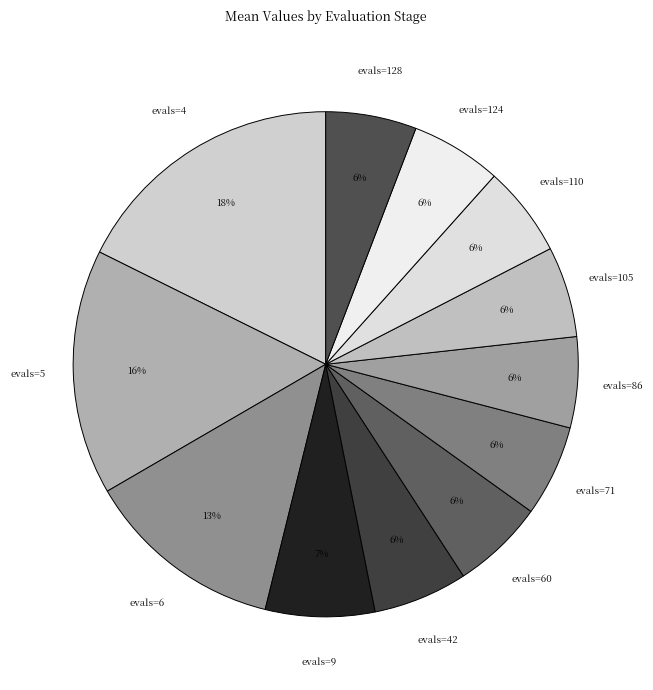

To the nearest percent, what percentage of the pie is evals=110?

6%